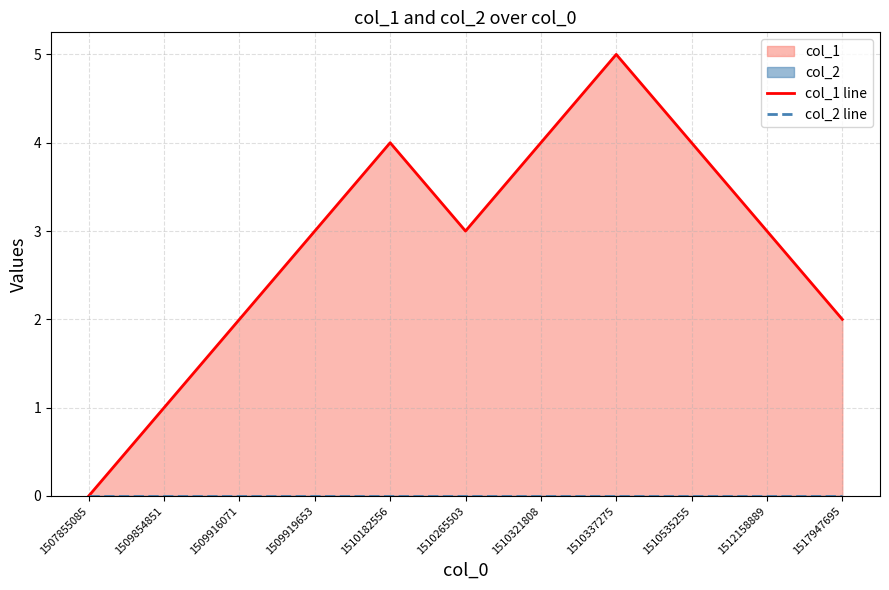

Which series has the largest range (max minus min)?

col_1 line